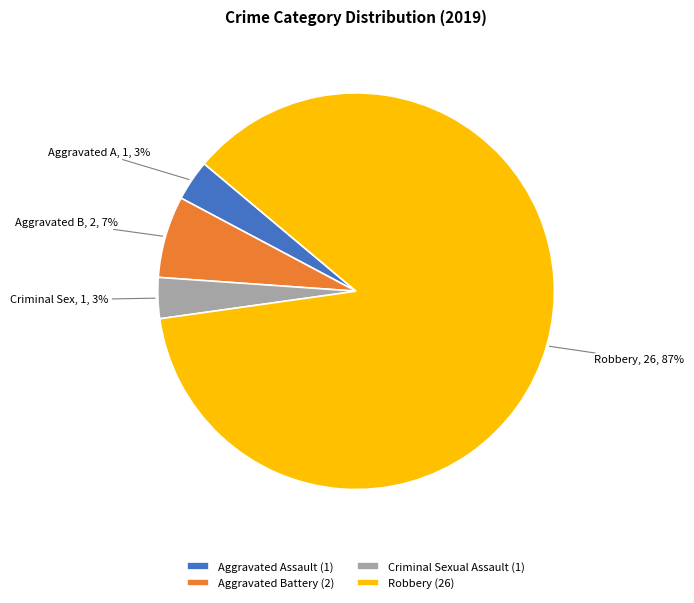

Between Robbery and Aggravated Battery, which is larger?

Robbery